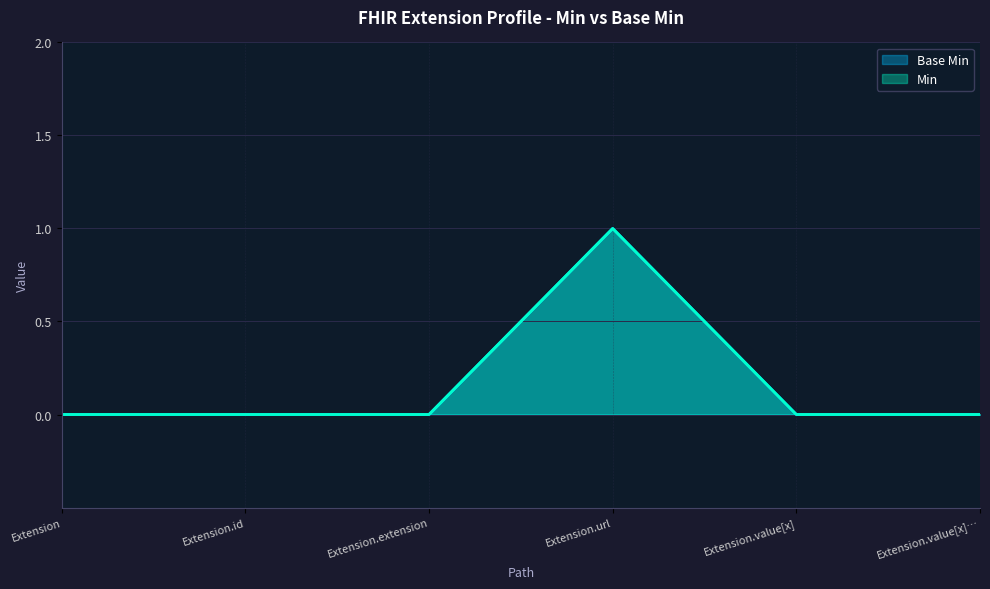

How many data points does each series have?

6